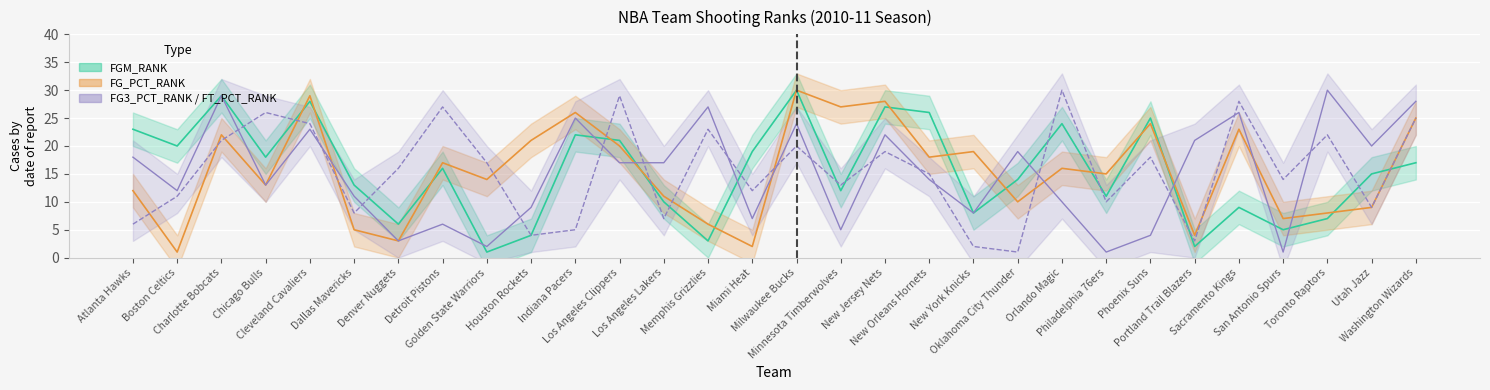

What is the total value across all series at Golden State Warriors?

34